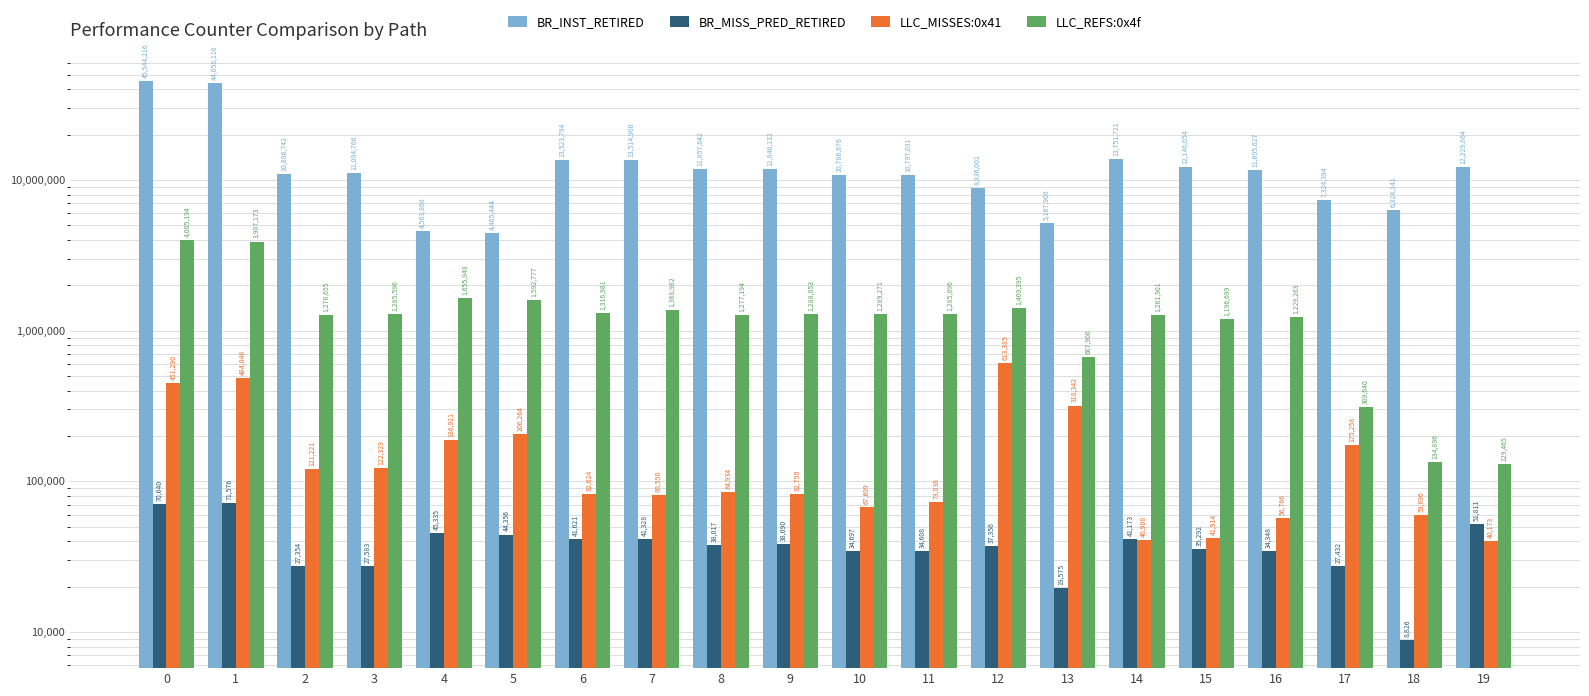

Reading right to left, list all the values displayed in this chart.

BR_INST_RETIRED: 12229864.0	6324140.5	7324394.5	11695627.2	12146054.1	13751721.4	5167908.1	8836001.0	10797031.2	10786875.7	11846131.8	11857641.6	13514900.1	13523793.6	4465444.4	4563868.4	11094765.7	10886742.1	44056115.7	45544216.2
BR_MISS_PRED_RETIRED: 51811.0	8825.6	27432.4	34348.0	35291.7	41173.1	19574.7	37356.0	34608.2	34697.2	38090.0	38016.7	41327.9	41621.3	44356.2	45334.9	27582.8	27353.7	71576.5	70640.4
LLC_MISSES:0x41: 40173.0	59695.8	175258.0	56766.0	41914.2	40908.3	318342.4	613385.3	73036.3	67699.5	82750.2	84934.3	80550.0	82623.7	206263.9	186921.0	122328.6	121220.9	484045.9	451289.5
LLC_REFS:0x4f: 129465.0	134896.0	309639.6	1229262.8	1196699.1	1261900.5	667906.1	1409395.0	1285095.7	1289270.9	1288053.3	1277194.0	1368981.7	1316981.2	1592776.7	1655947.6	1285596.2	1276655.1	3907172.7	4005194.3